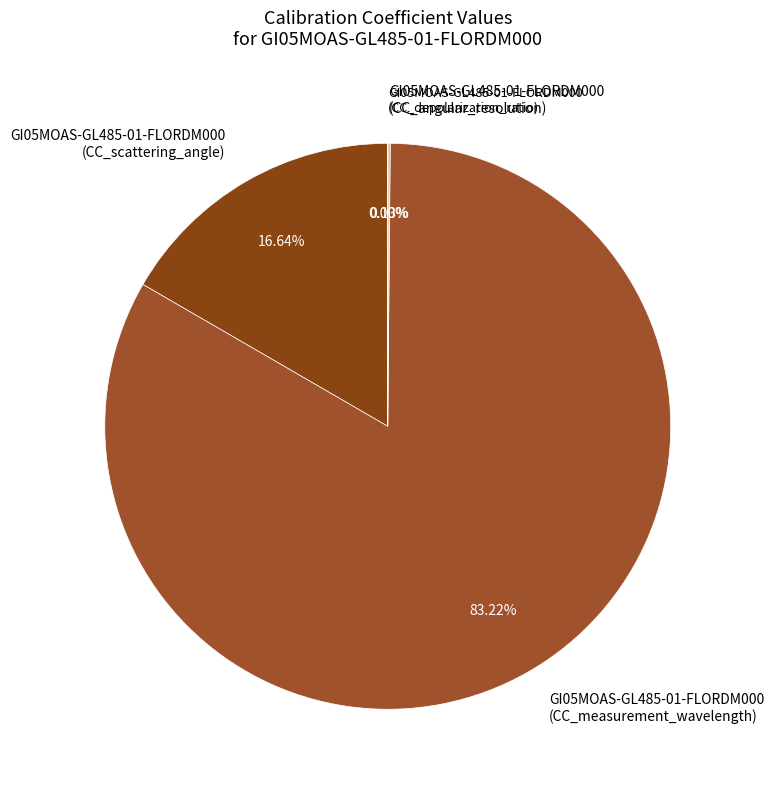

Between GI05MOAS-GL485-01-FLORDM000 (CC_measurement_wavelength) and GI05MOAS-GL485-01-FLORDM000 (CC_scattering_angle), which is larger?

GI05MOAS-GL485-01-FLORDM000 (CC_measurement_wavelength)